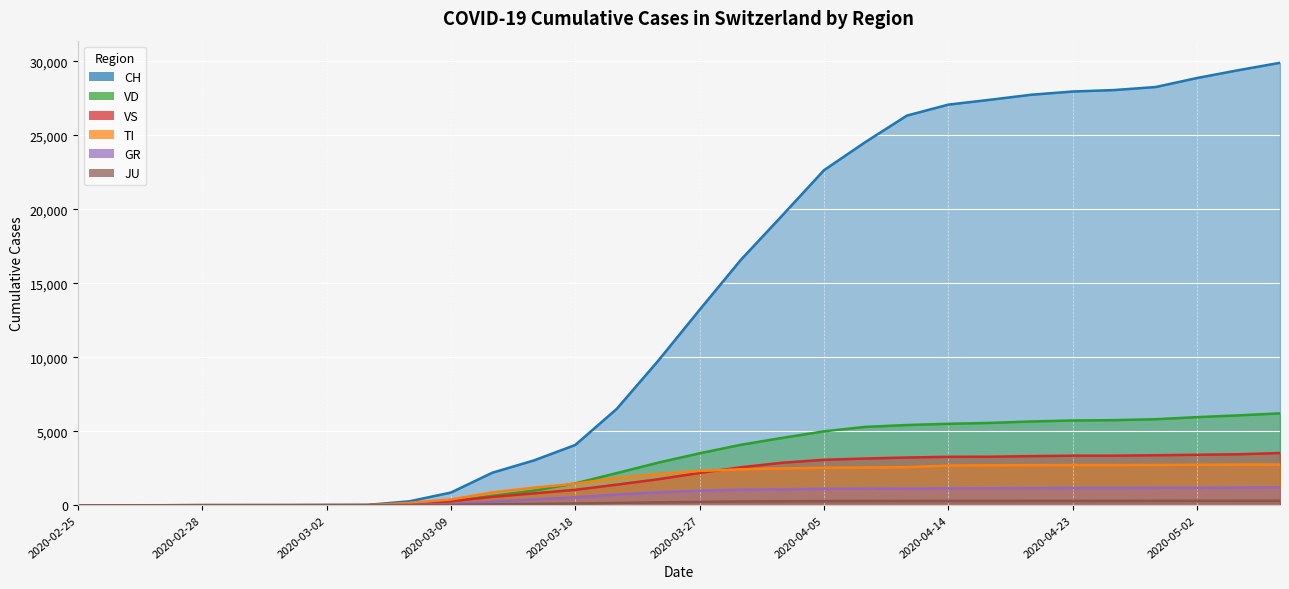

Reading left to right, extract all data points from this chart.

CH: 2020-02-25=0	2020-02-26=1	2020-02-27=2	2020-02-28=13	2020-02-29=15	2020-03-01=16	2020-03-02=22	2020-03-03=27	2020-03-06=268	2020-03-09=858	2020-03-12=2200	2020-03-15=3028	2020-03-18=4075	2020-03-21=6512	2020-03-24=9765	2020-03-27=13213	2020-03-30=16605	2020-04-02=19606	2020-04-05=22646	2020-04-08=24551	2020-04-11=26336	2020-04-14=27078	2020-04-17=27404	2020-04-20=27746	2020-04-23=27964	2020-04-26=28063	2020-04-29=28268	2020-05-02=28877	2020-05-05=29407	2020-05-08=29905
TI: 2020-02-25=0	2020-02-26=0	2020-02-27=0	2020-02-28=0	2020-02-29=0	2020-03-01=0	2020-03-02=0	2020-03-03=0	2020-03-06=161	2020-03-09=390	2020-03-12=868	2020-03-15=1187	2020-03-18=1455	2020-03-21=1840	2020-03-24=2108	2020-03-27=2319	2020-03-30=2429	2020-04-02=2491	2020-04-05=2530	2020-04-08=2550	2020-04-11=2576	2020-04-14=2682	2020-04-17=2699	2020-04-20=2710	2020-04-23=2718	2020-04-26=2718	2020-04-29=2727	2020-05-02=2736	2020-05-05=2748	2020-05-08=2755
GR: 2020-02-25=0	2020-02-26=0	2020-02-27=0	2020-02-28=0	2020-02-29=0	2020-03-01=0	2020-03-02=0	2020-03-03=0	2020-03-06=30	2020-03-09=80	2020-03-12=246	2020-03-15=388	2020-03-18=540	2020-03-21=721	2020-03-24=876	2020-03-27=981	2020-03-30=1053	2020-04-02=1076	2020-04-05=1109	2020-04-08=1123	2020-04-11=1130	2020-04-14=1139	2020-04-17=1148	2020-04-20=1156	2020-04-23=1162	2020-04-26=1164	2020-04-29=1173	2020-05-02=1176	2020-05-05=1200	2020-05-08=1206
VD: 2020-02-25=0	2020-02-26=0	2020-02-27=0	2020-02-28=4	2020-02-29=4	2020-03-01=4	2020-03-02=6	2020-03-03=8	2020-03-06=84	2020-03-09=258	2020-03-12=642	2020-03-15=987	2020-03-18=1479	2020-03-21=2173	2020-03-24=2880	2020-03-27=3511	2020-03-30=4089	2020-04-02=4557	2020-04-05=4997	2020-04-08=5297	2020-04-11=5423	2020-04-14=5506	2020-04-17=5565	2020-04-20=5663	2020-04-23=5730	2020-04-26=5752	2020-04-29=5814	2020-05-02=5957	2020-05-05=6076	2020-05-08=6211
VS: 2020-02-25=0	2020-02-26=0	2020-02-27=0	2020-02-28=6	2020-02-29=6	2020-03-01=7	2020-03-02=10	2020-03-03=12	2020-03-06=95	2020-03-09=268	2020-03-12=565	2020-03-15=803	2020-03-18=1044	2020-03-21=1393	2020-03-24=1757	2020-03-27=2185	2020-03-30=2569	2020-04-02=2876	2020-04-05=3072	2020-04-08=3160	2020-04-11=3227	2020-04-14=3276	2020-04-17=3281	2020-04-20=3322	2020-04-23=3351	2020-04-26=3351	2020-04-29=3381	2020-05-02=3413	2020-05-05=3447	2020-05-08=3531
JU: 2020-02-25=0	2020-02-26=0	2020-02-27=1	2020-02-28=1	2020-02-29=1	2020-03-01=1	2020-03-02=1	2020-03-03=1	2020-03-06=8	2020-03-09=22	2020-03-12=64	2020-03-15=91	2020-03-18=116	2020-03-21=161	2020-03-24=200	2020-03-27=231	2020-03-30=257	2020-04-02=271	2020-04-05=286	2020-04-08=289	2020-04-11=293	2020-04-14=296	2020-04-17=296	2020-04-20=298	2020-04-23=299	2020-04-26=300	2020-04-29=302	2020-05-02=305	2020-05-05=306	2020-05-08=308